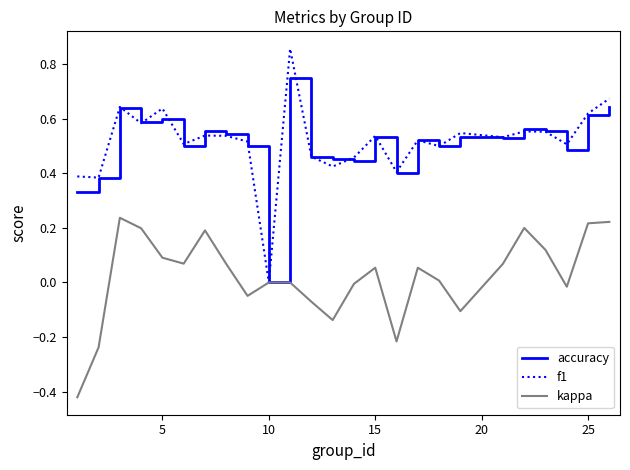

List the series in order of their peak value, highest first.

f1, accuracy, kappa